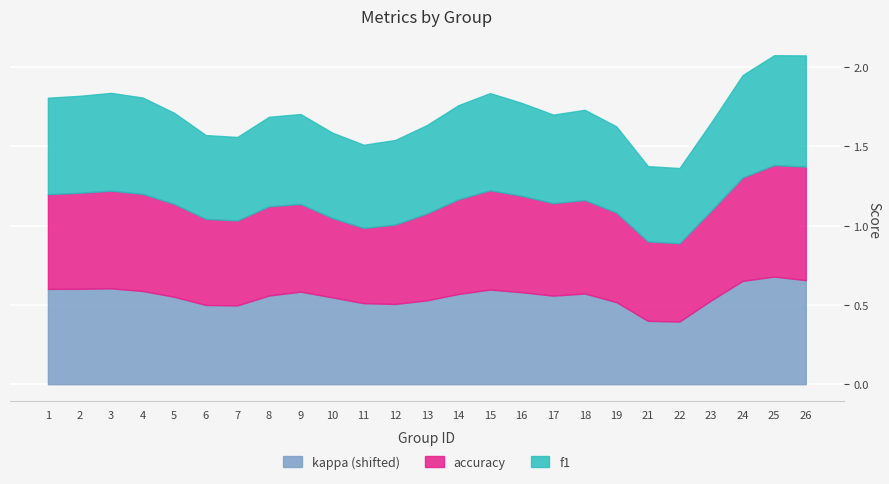

Is it true that kappa (shifted) equals 0.7 at 12?

False